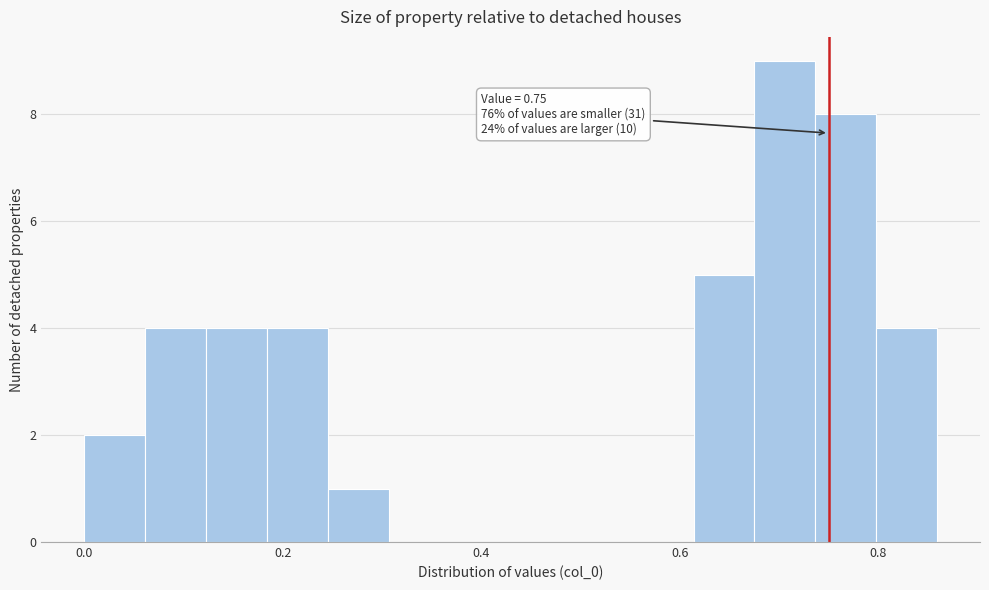

Around what value on the x-axis is the tallest bar? Give the approximate position of its centre, as read against the axis.

0.70